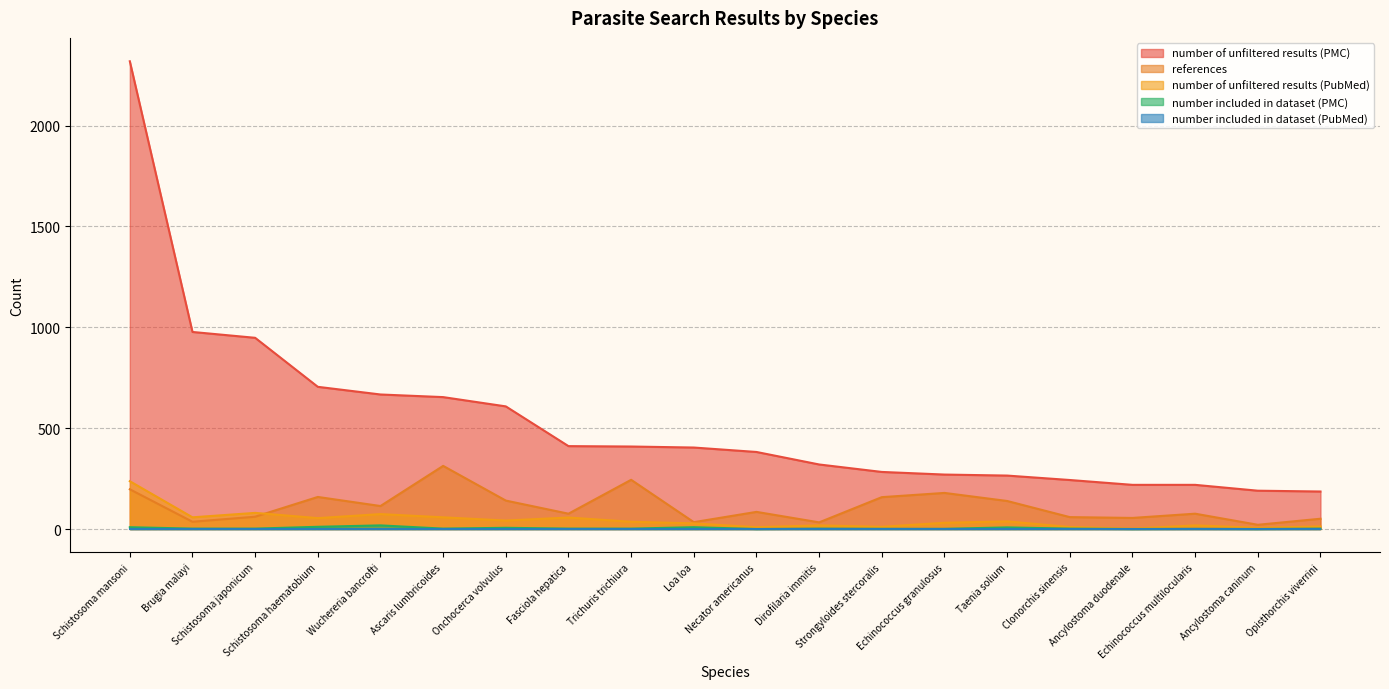

Read the number of unfiltered results (PubMed) value at Necator americanus.

9